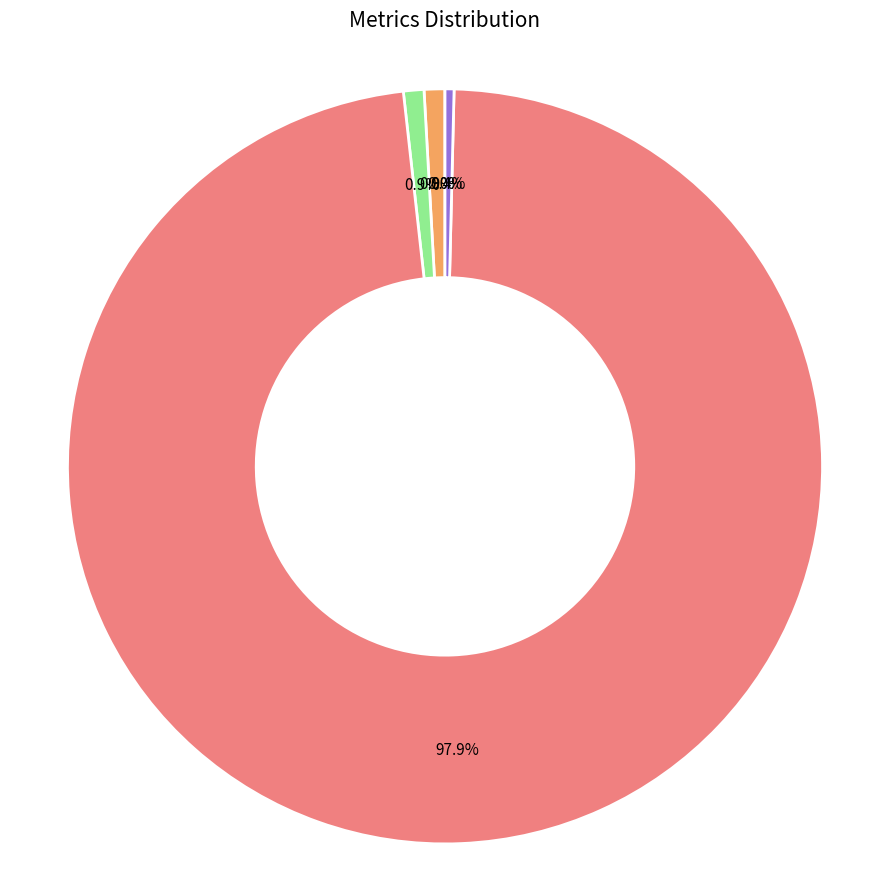

Is there any slice that represents more than half of the pie?

Yes